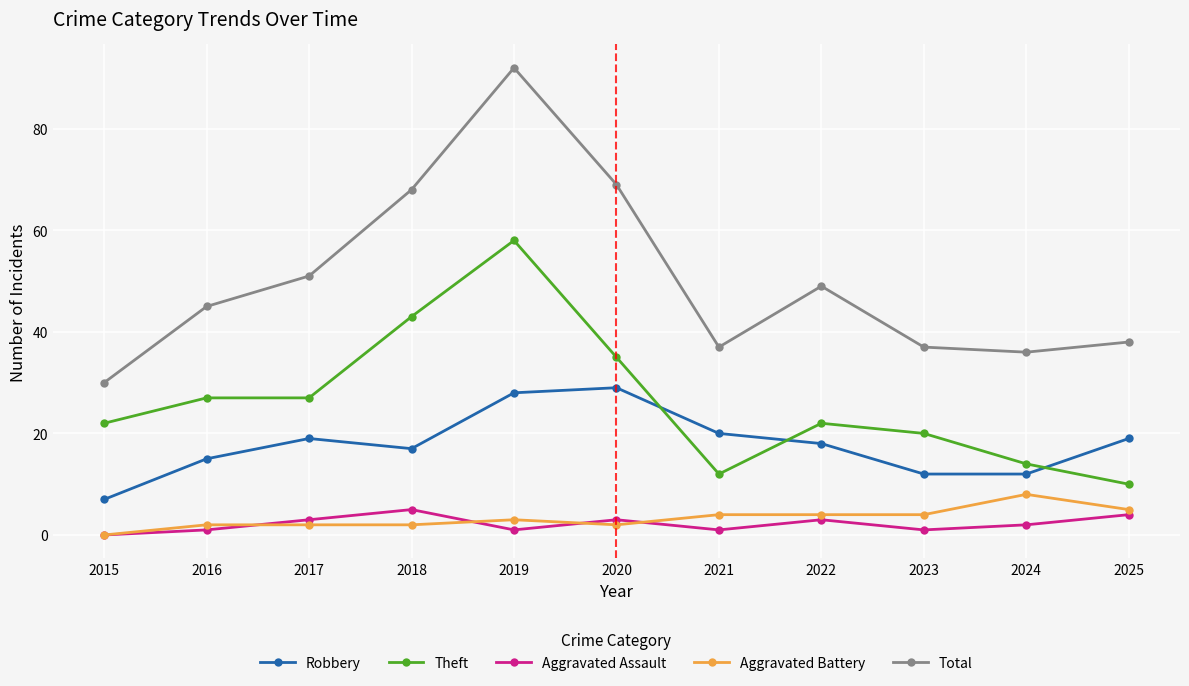

True or false: Theft has a value of 37 at 2022.

False